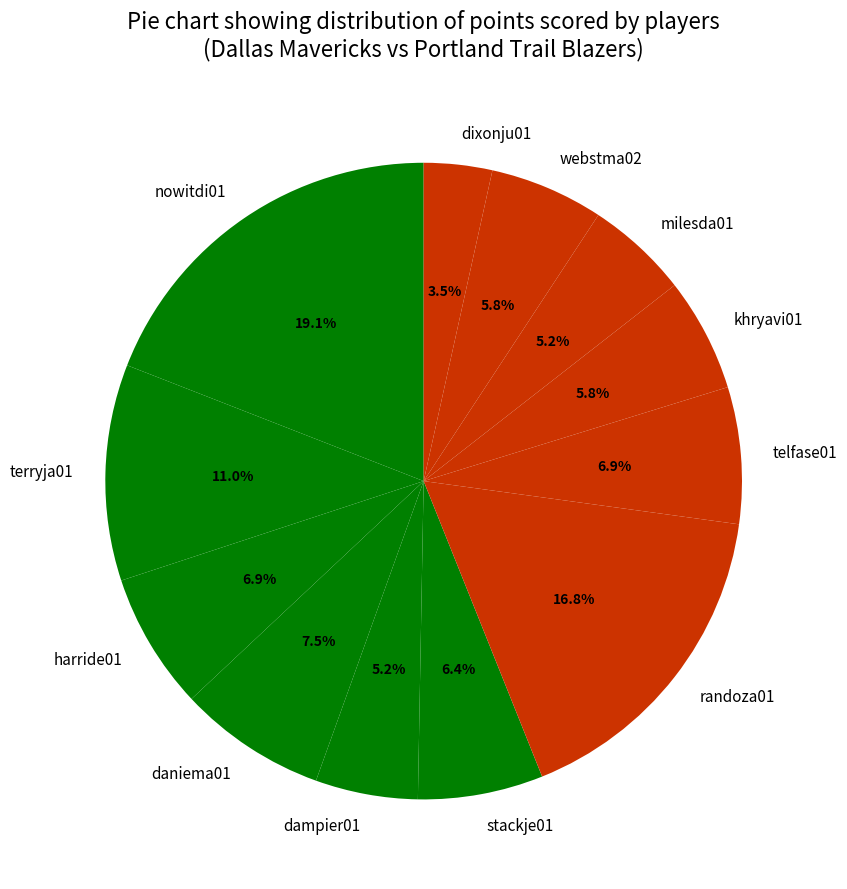

Which has a higher value, dampier01 or daniema01?

daniema01